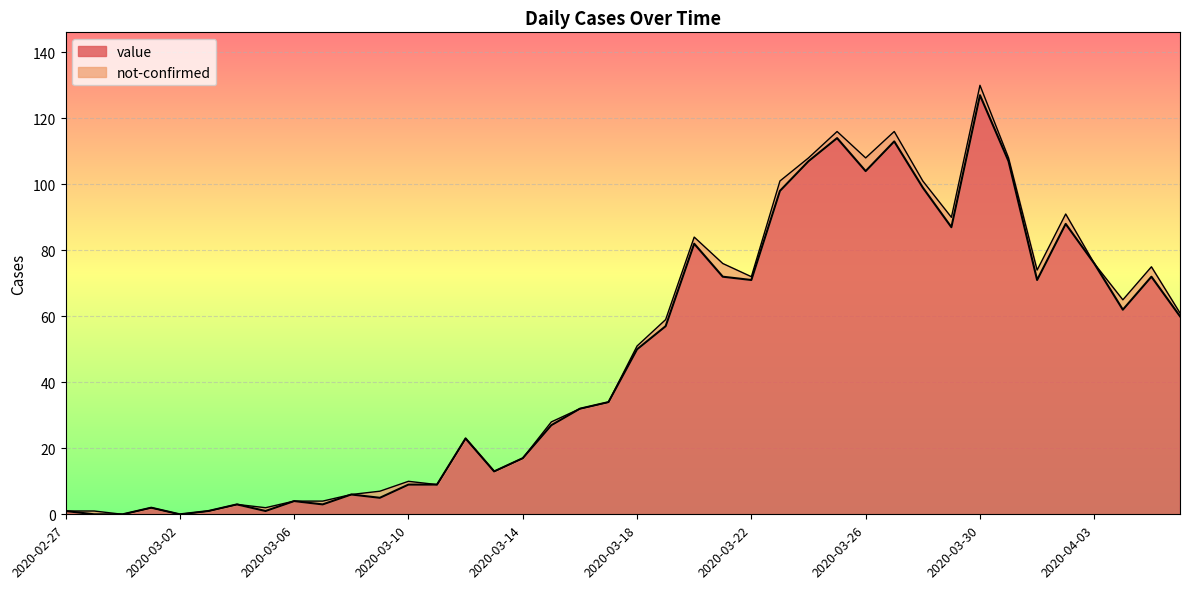

At which category is the sum across all series the highest?

2020-03-30